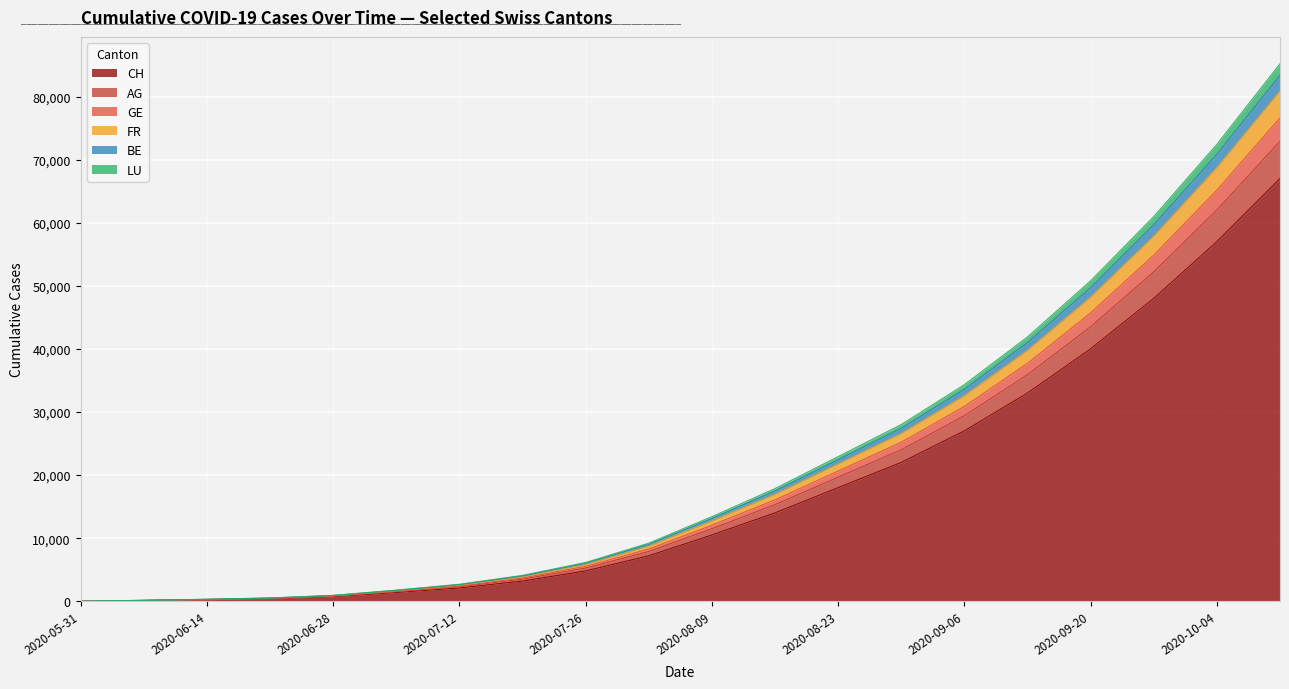

Does the chart display data point markers on the line(s)?

No